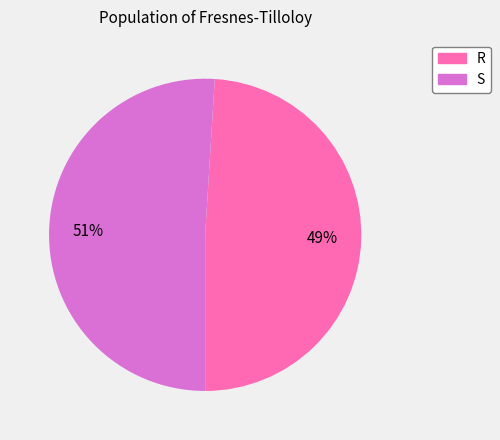

To the nearest percent, what percentage of the pie is S?

51%